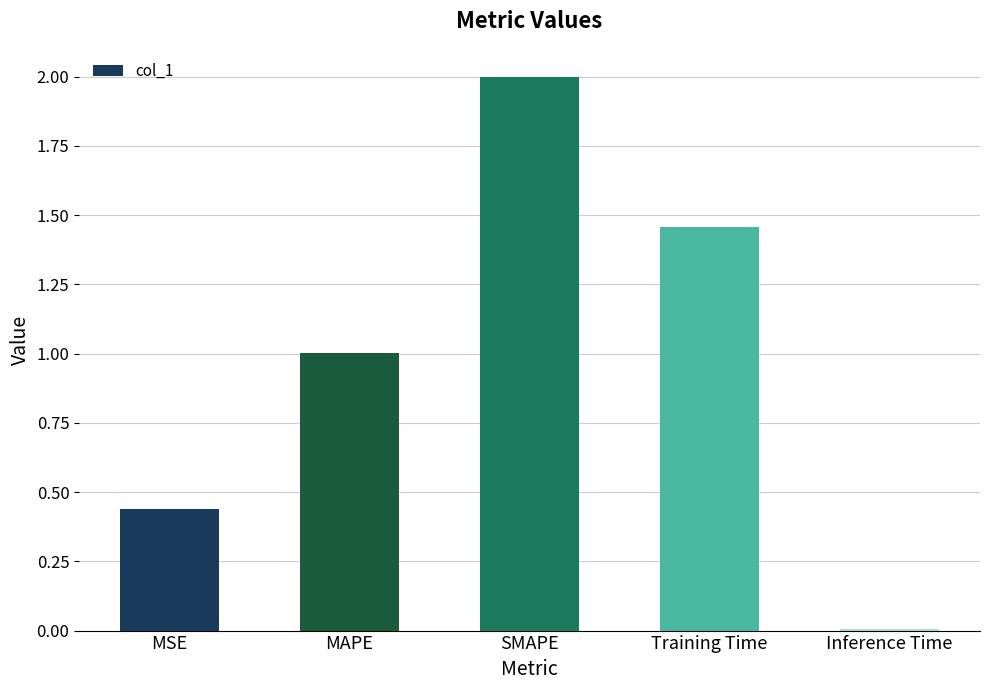

What is the average value?

1.0